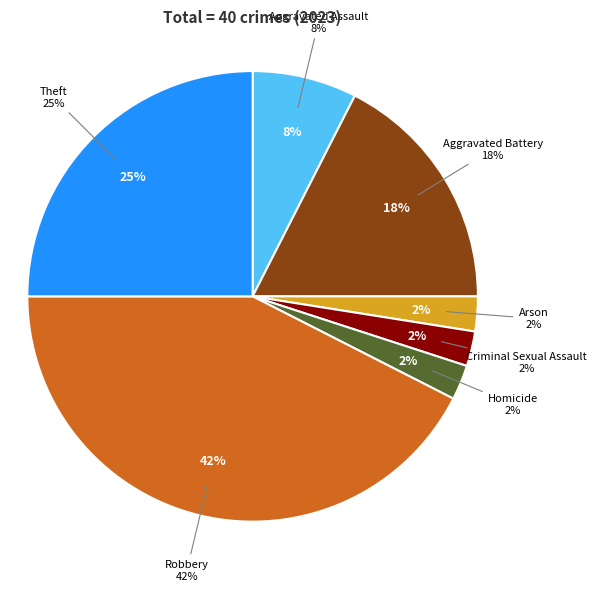

The Criminal Sexual Assault slice represents 2% of the pie. True or false?

True